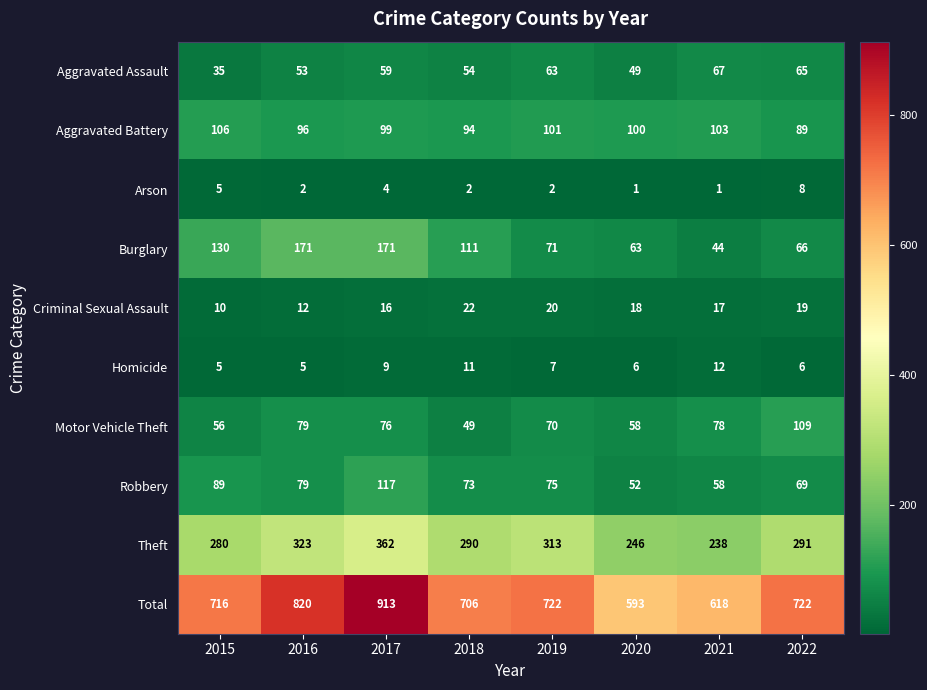

List the series in order of their peak value, highest first.

Total, Theft, Burglary, Robbery, Motor Vehicle Theft, Aggravated Battery, Aggravated Assault, Criminal Sexual Assault, Homicide, Arson